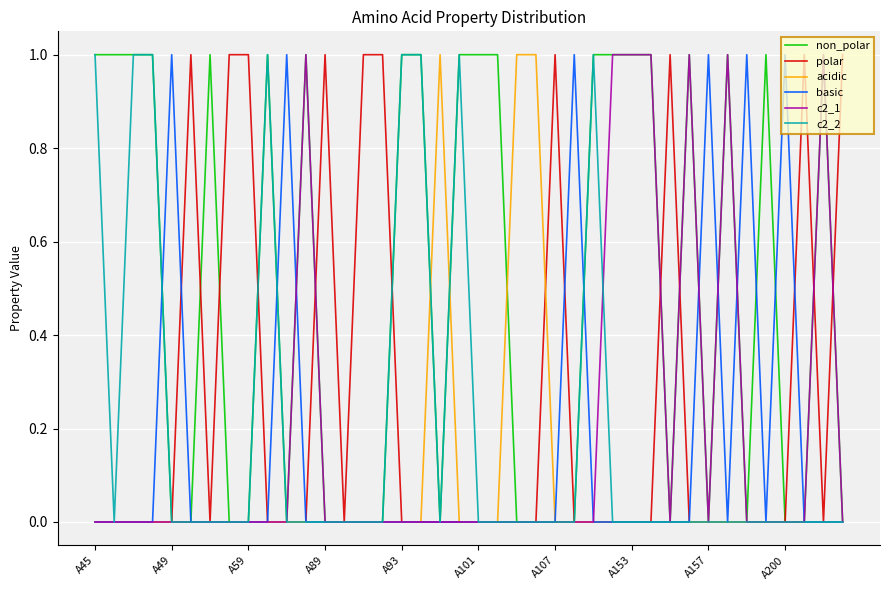

Reading left to right, extract all data points from this chart.

non_polar: 1	1	1	1	0	0	1	0	0	1	0	1	0	0	0	0	1	1	0	1	1	1	0	0	0	0	1	1	1	1	0	1	0	1	0	1	0	0	1	0
polar: 0	0	0	0	0	1	0	1	1	0	0	0	1	0	1	1	0	0	0	0	0	0	0	0	1	0	0	0	0	0	1	0	0	0	0	0	0	1	0	1
acidic: 0	0	0	0	0	0	0	0	0	0	0	0	0	0	0	0	0	0	1	0	0	0	1	1	0	0	0	0	0	0	0	0	0	0	0	0	0	0	0	0
basic: 0	0	0	0	1	0	0	0	0	0	1	0	0	0	0	0	0	0	0	0	0	0	0	0	0	1	0	0	0	0	0	0	1	0	1	0	1	0	0	0
c2_1: 0	0	0	0	0	0	0	0	0	0	0	1	0	0	0	0	0	0	0	0	0	0	0	0	0	0	0	1	1	1	0	1	0	1	0	0	0	0	1	0
c2_2: 1	0	1	1	0	0	0	0	0	1	0	0	0	0	0	0	1	1	0	1	0	0	0	0	0	0	1	0	0	0	0	0	0	0	0	0	0	0	0	0